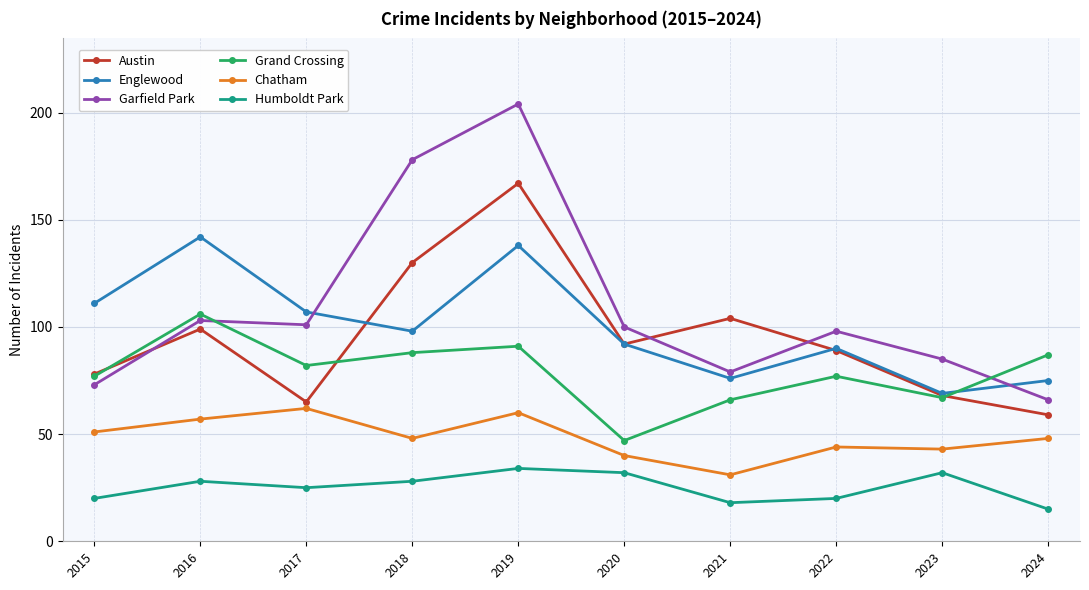

What is the sum of all Chatham values?

484